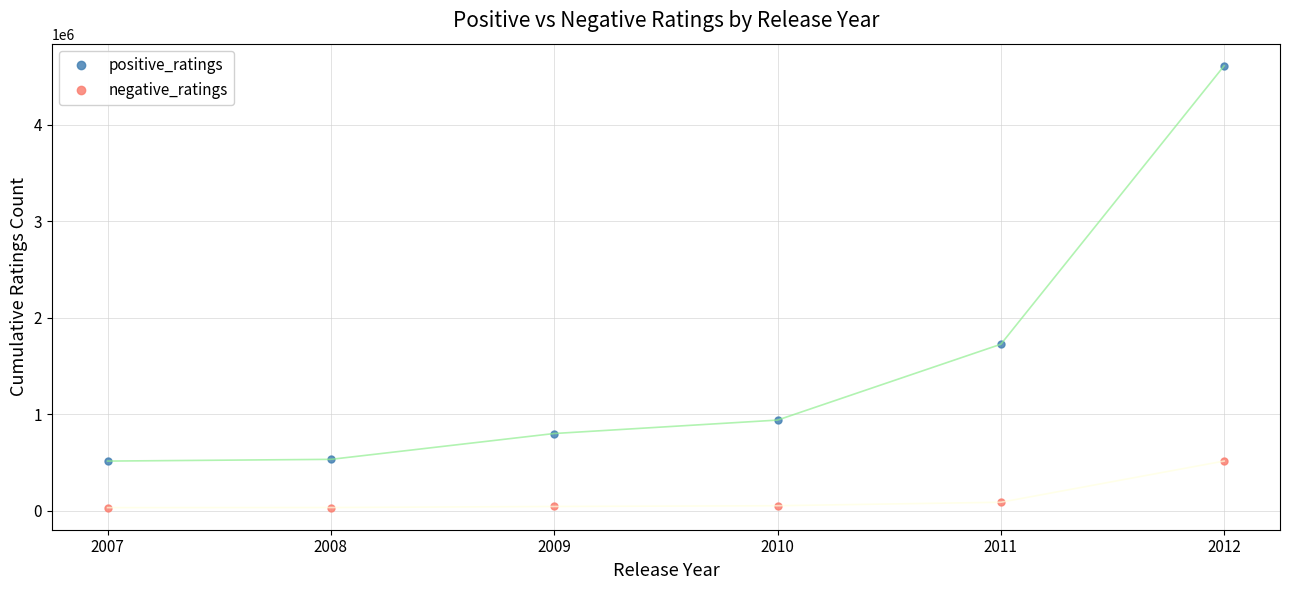

At how many categories does at least one series exceed 3857239?

1